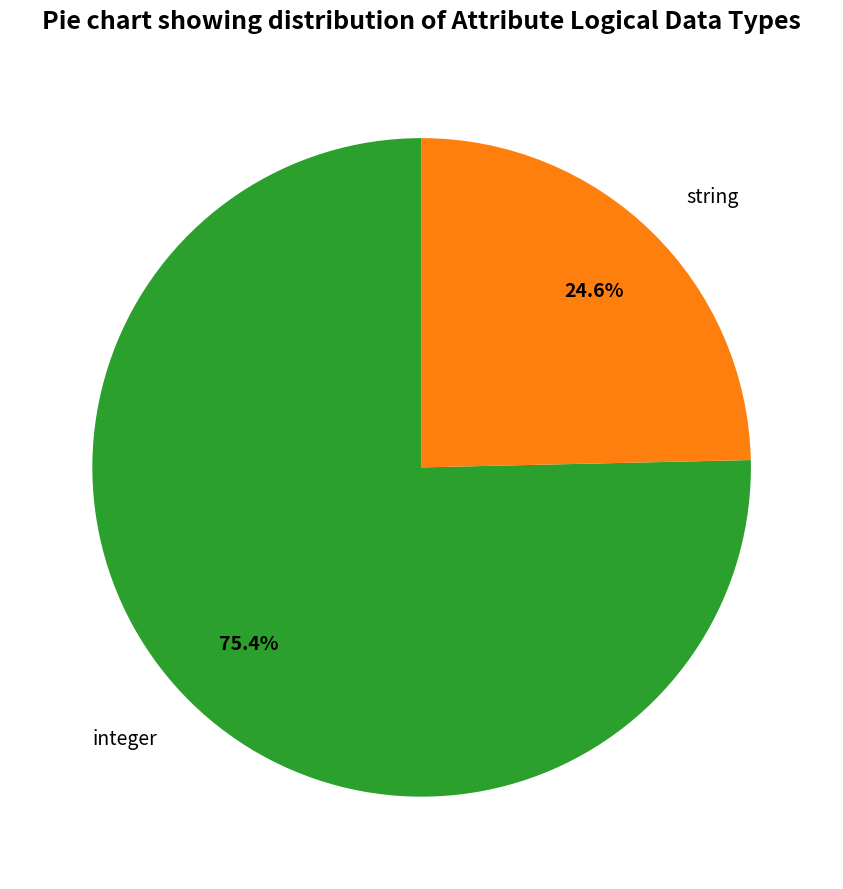

To the nearest percent, what portion does string represent?

25%